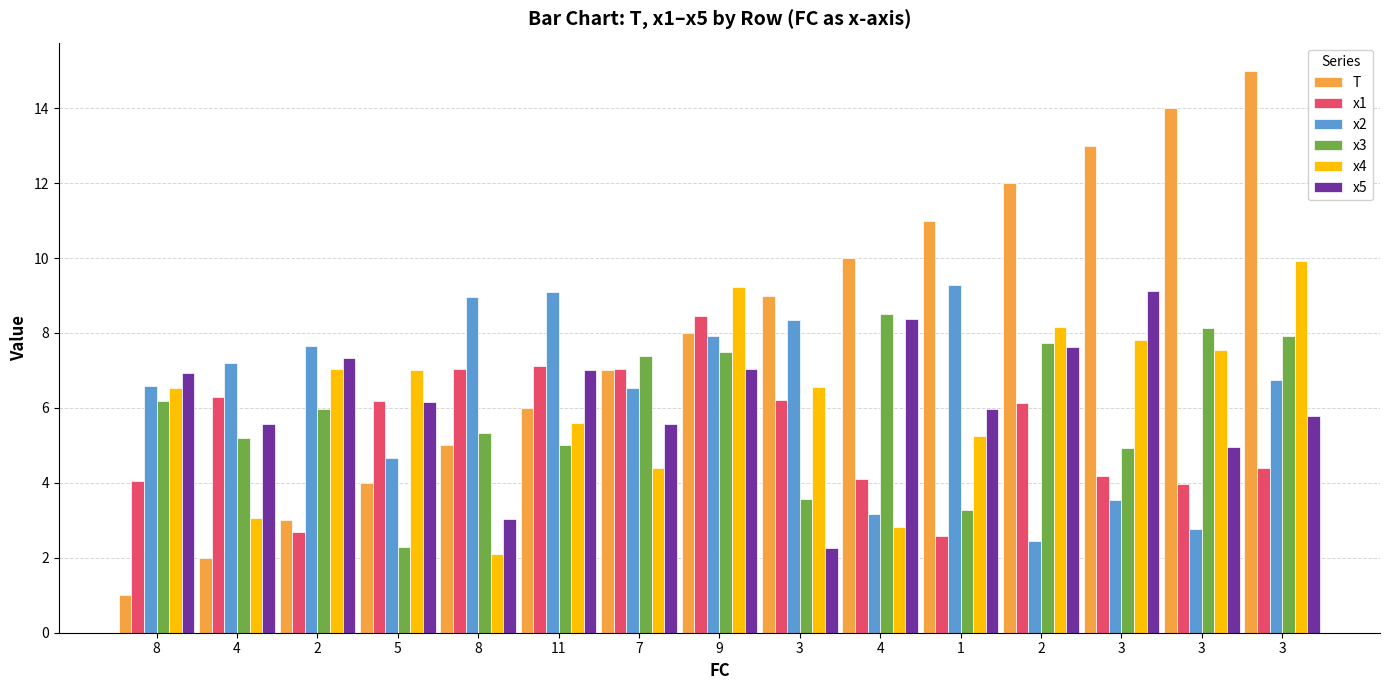

True or false: x5 has a value of 4.7 at 4.

False